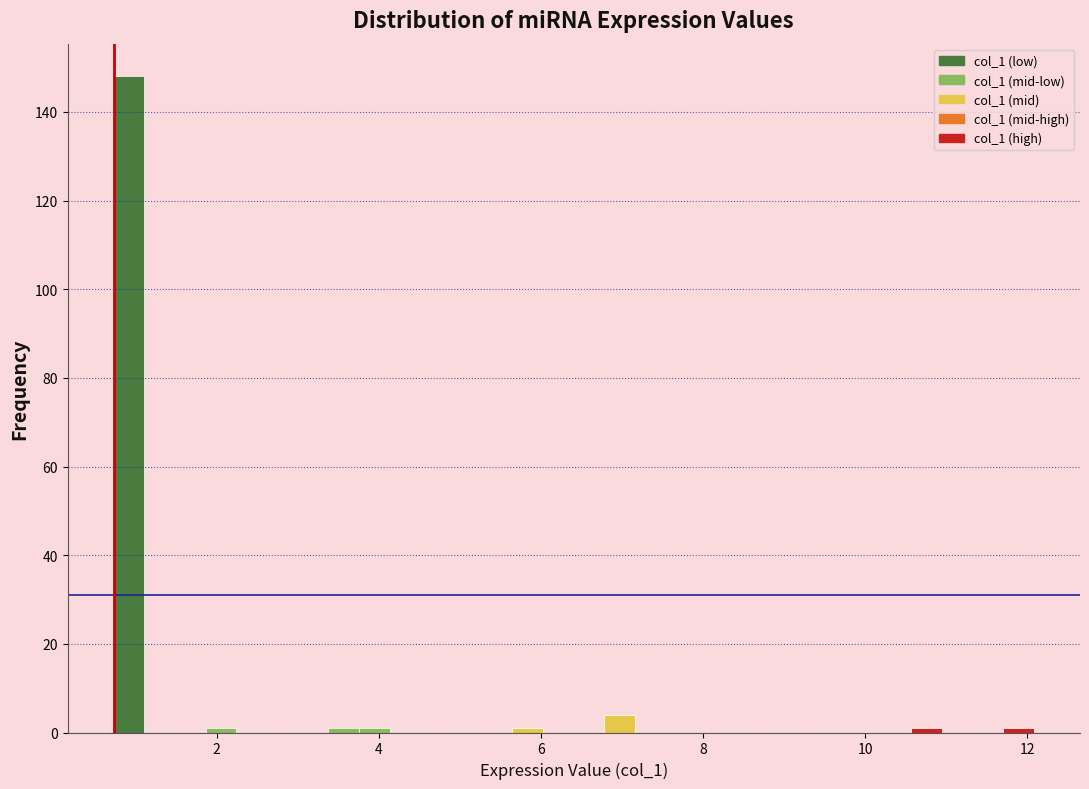

Around what value on the x-axis is the tallest bar? Give the approximate position of its centre, as read against the axis.

1.0